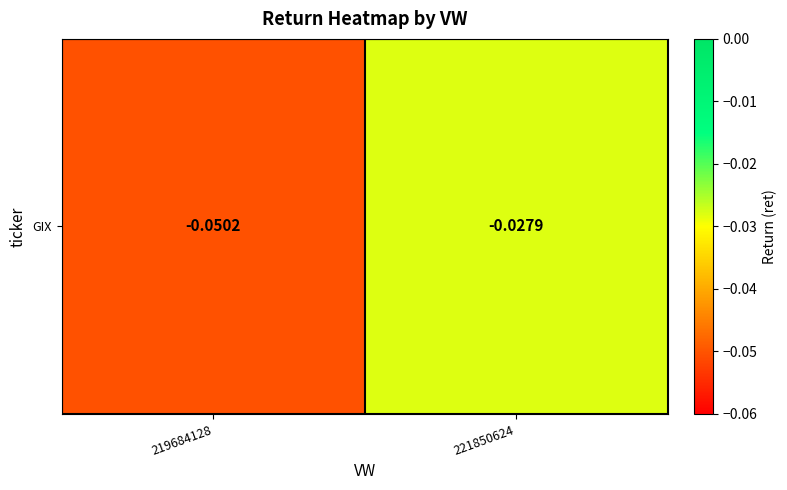

The value at 221850624 is -0.0. True or false?

True